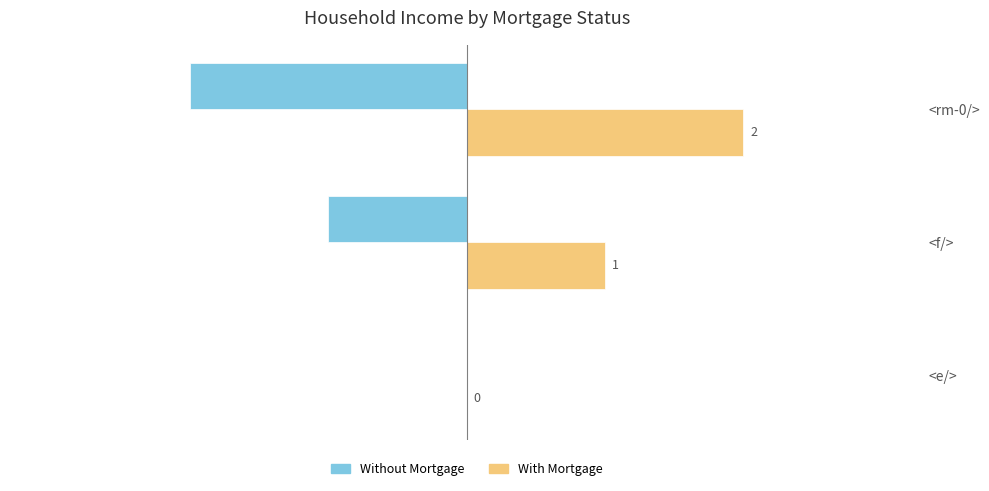

At which label is With Mortgage closest to 1?

<f/>